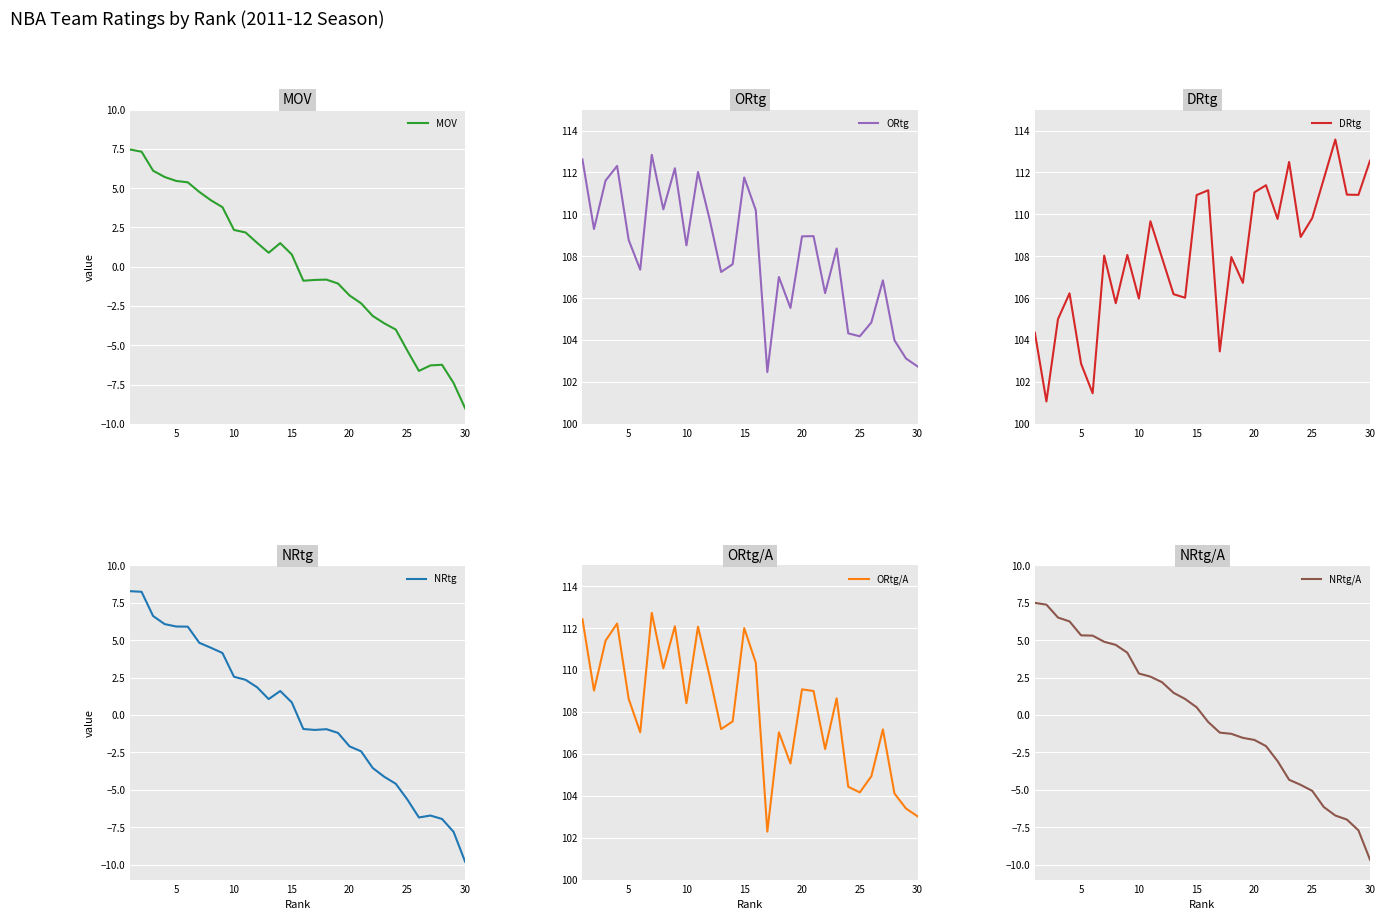

What is the maximum value for MOV?

7.5